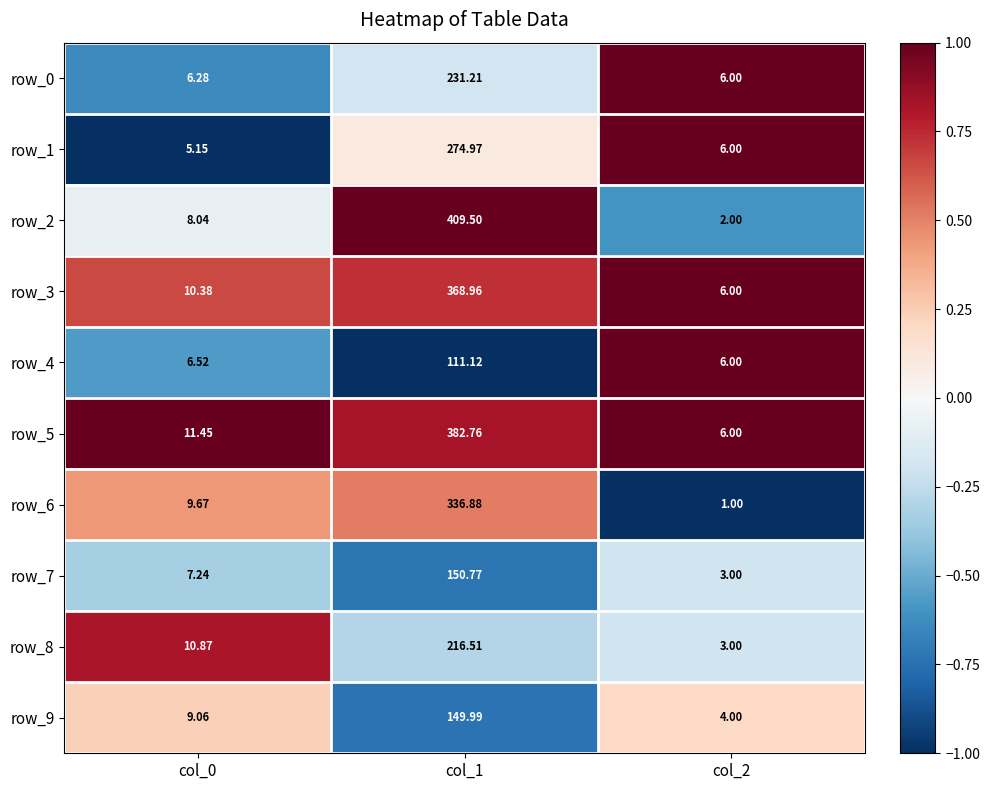

List the series in order of their peak value, lowest first.

row_4, row_9, row_7, row_8, row_0, row_1, row_6, row_3, row_5, row_2